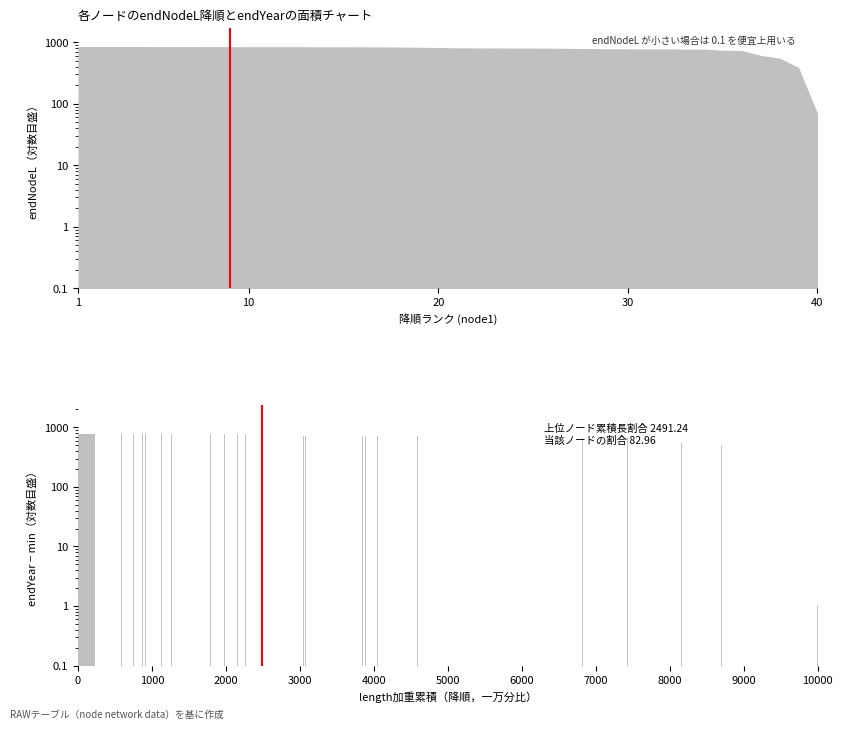

True or false: the data shows 0 at 10.

False